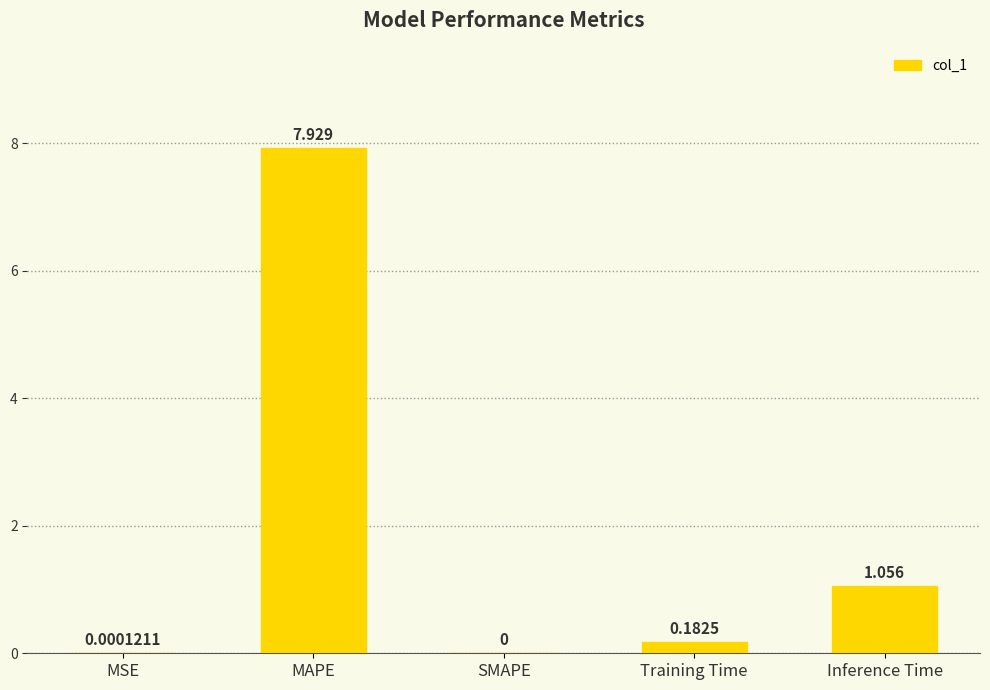

At which category does the chart reach its peak across all series?

MAPE